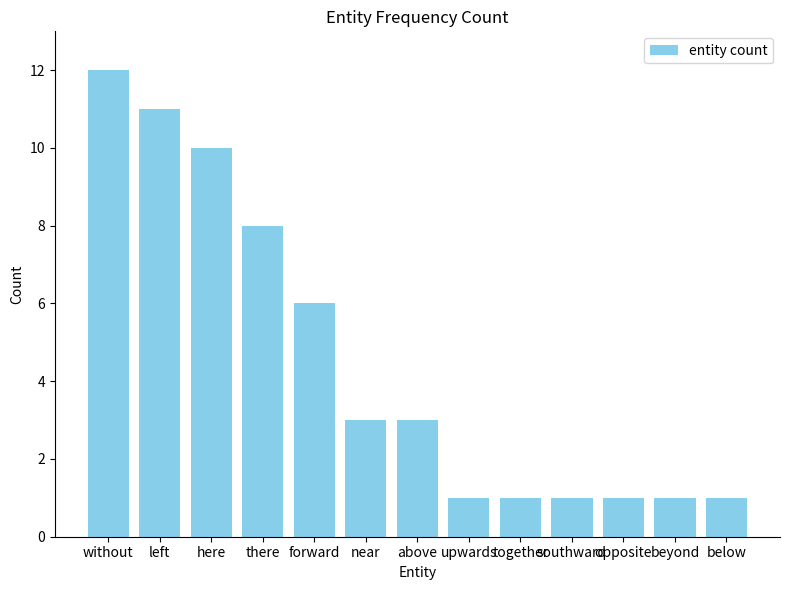

What position from the right is near?

8